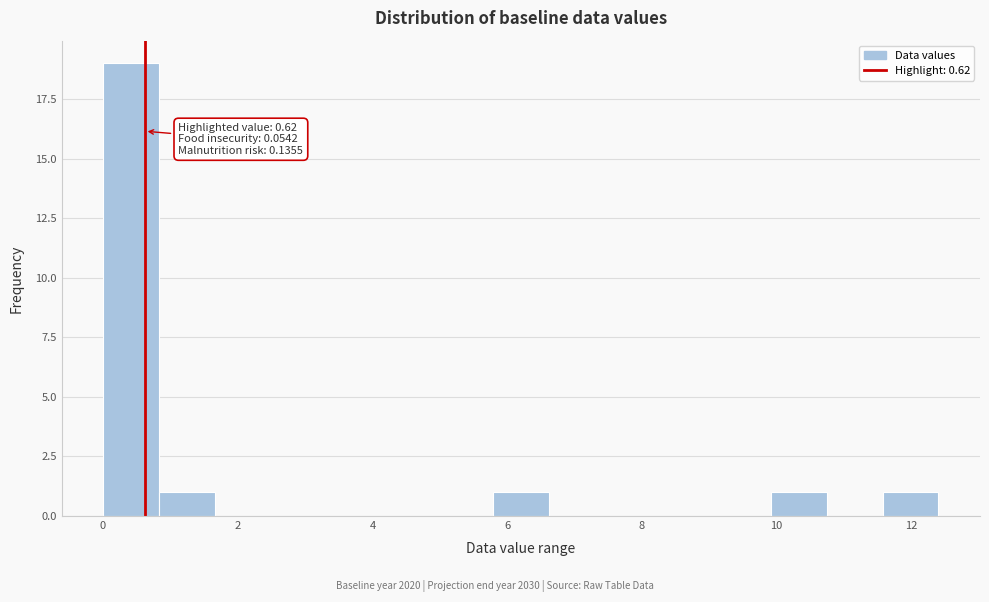

Which range on the x-axis has the tallest bar?

0.0 to 0.8